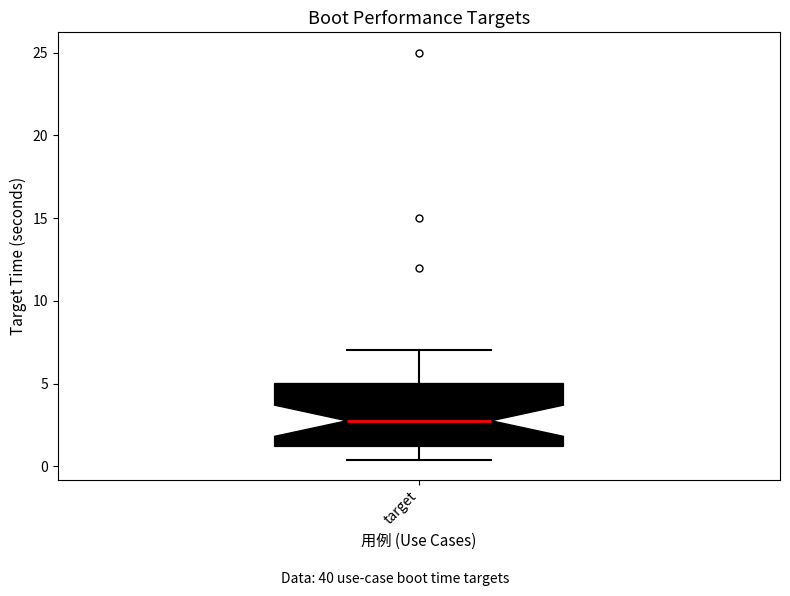

Transcribe this box plot: give where the median line is, the range the box spans, and where the two whiskers end, as read against the y-axis. The values are not printed on the chart, so give them approximately, as read against the axis.

median 3.0, box 1.0 to 5.0, whiskers 0.5 to 7.0